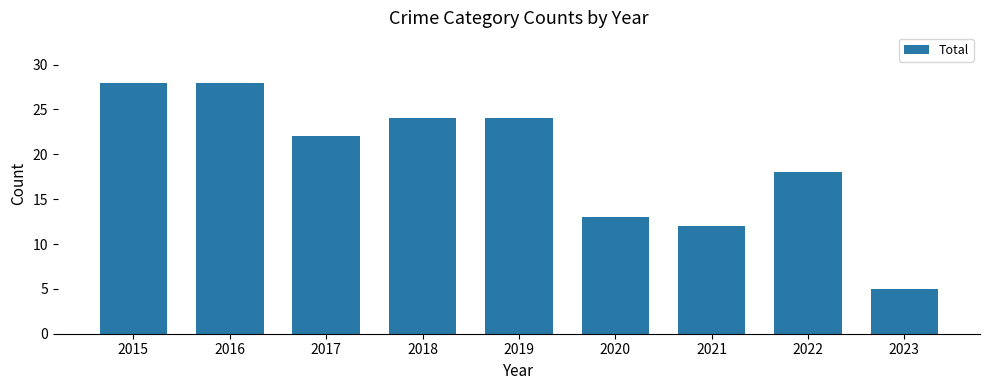

At which label does the data first exceed 22?

2015